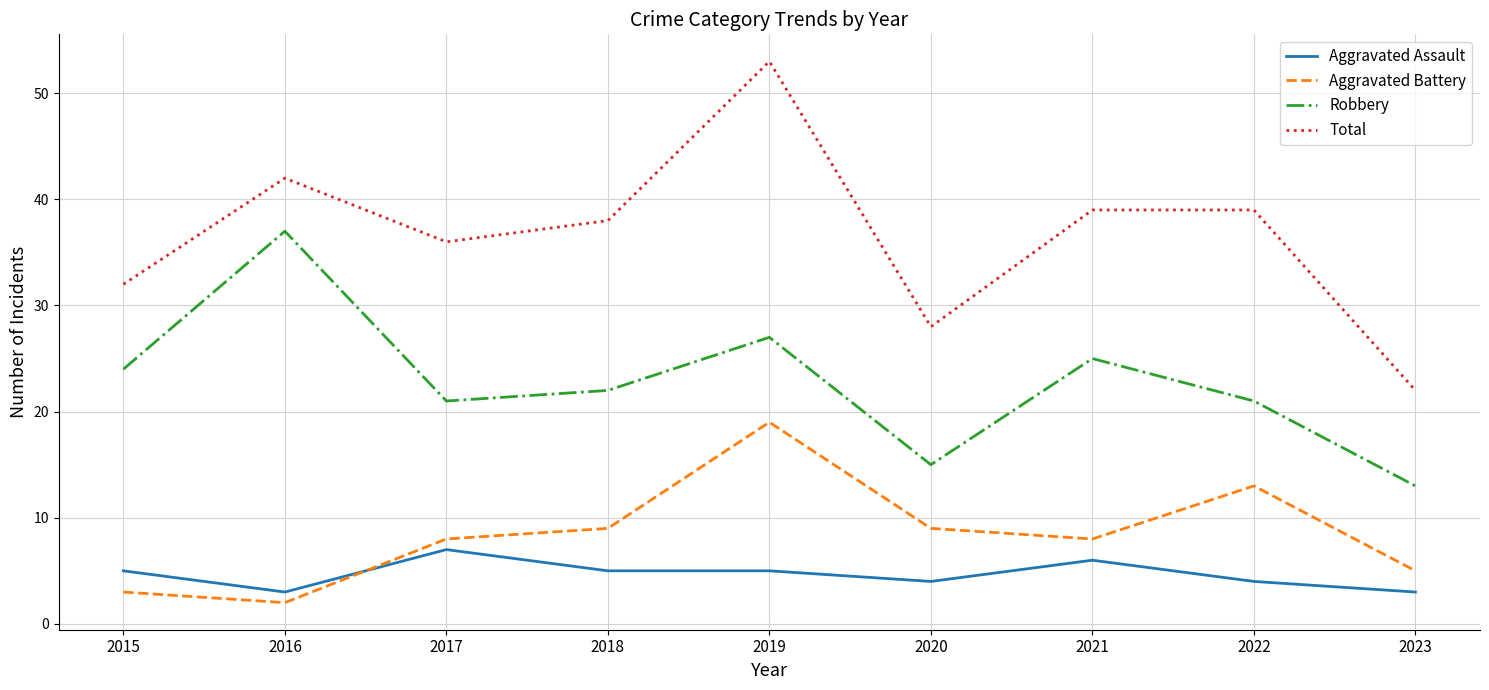

Which series has the largest range (max minus min)?

Total